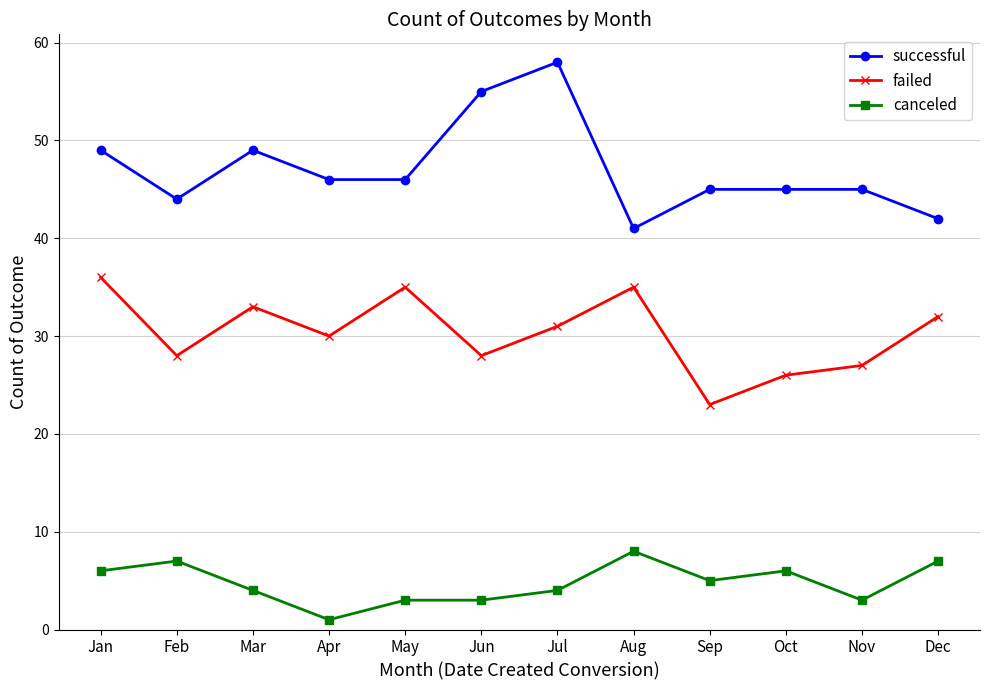

What is the value of the canceled point at the 11th from the left?

3